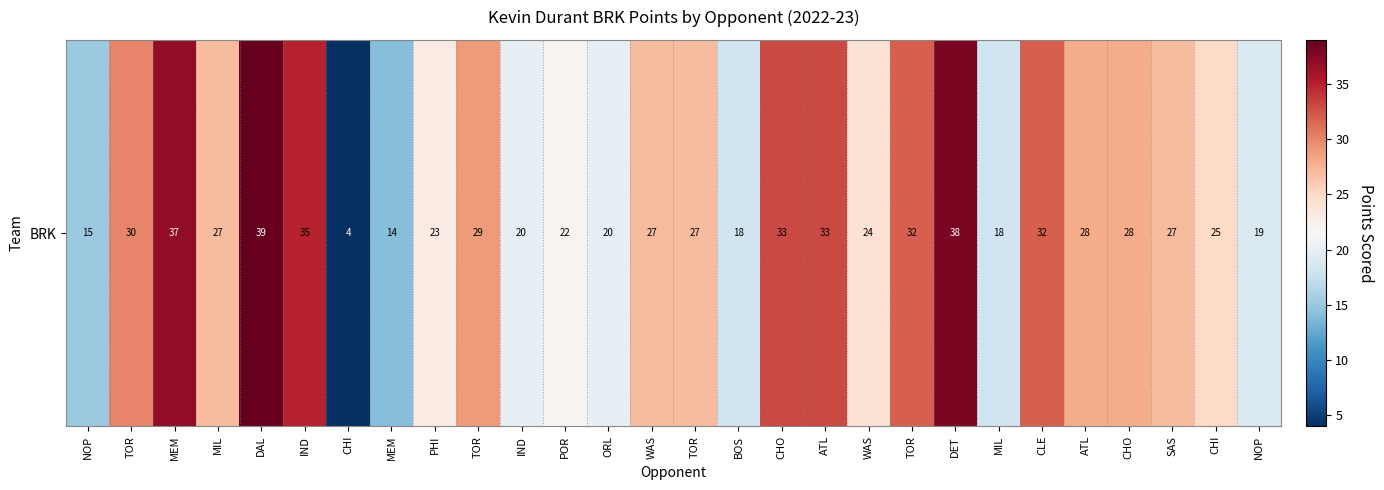

Is it true that the value at SAS is 6?

False